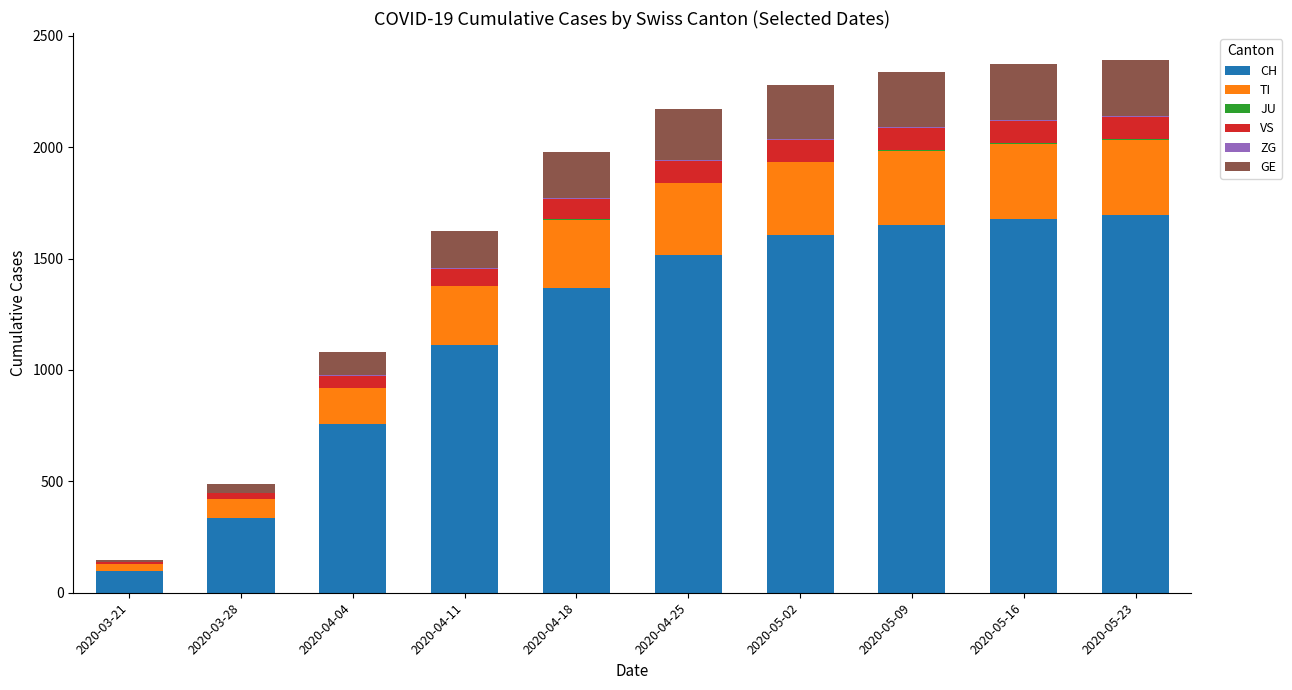

Are the bars horizontal?

No